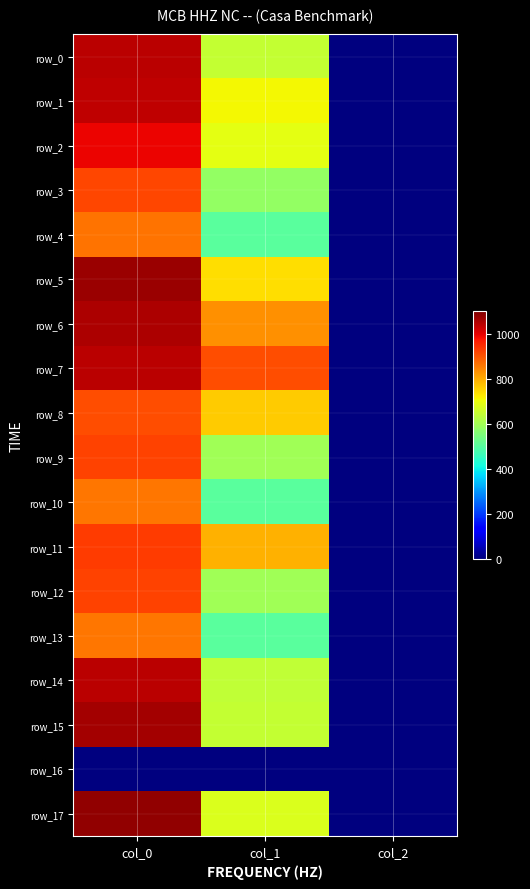

Where is row_0 nearest to the value 522?

col_1